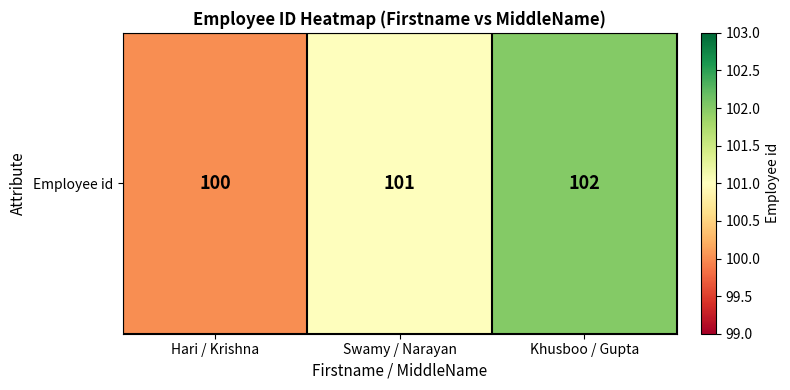

List the labels in order of value, smallest first.

Hari / Krishna, Swamy / Narayan, Khusboo / Gupta